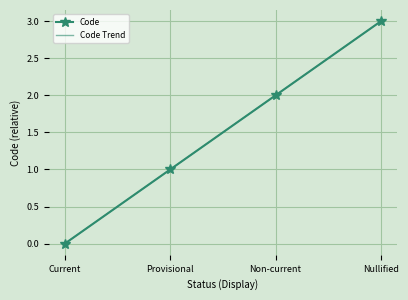

What is the sum of the values at Provisional and Current?

1